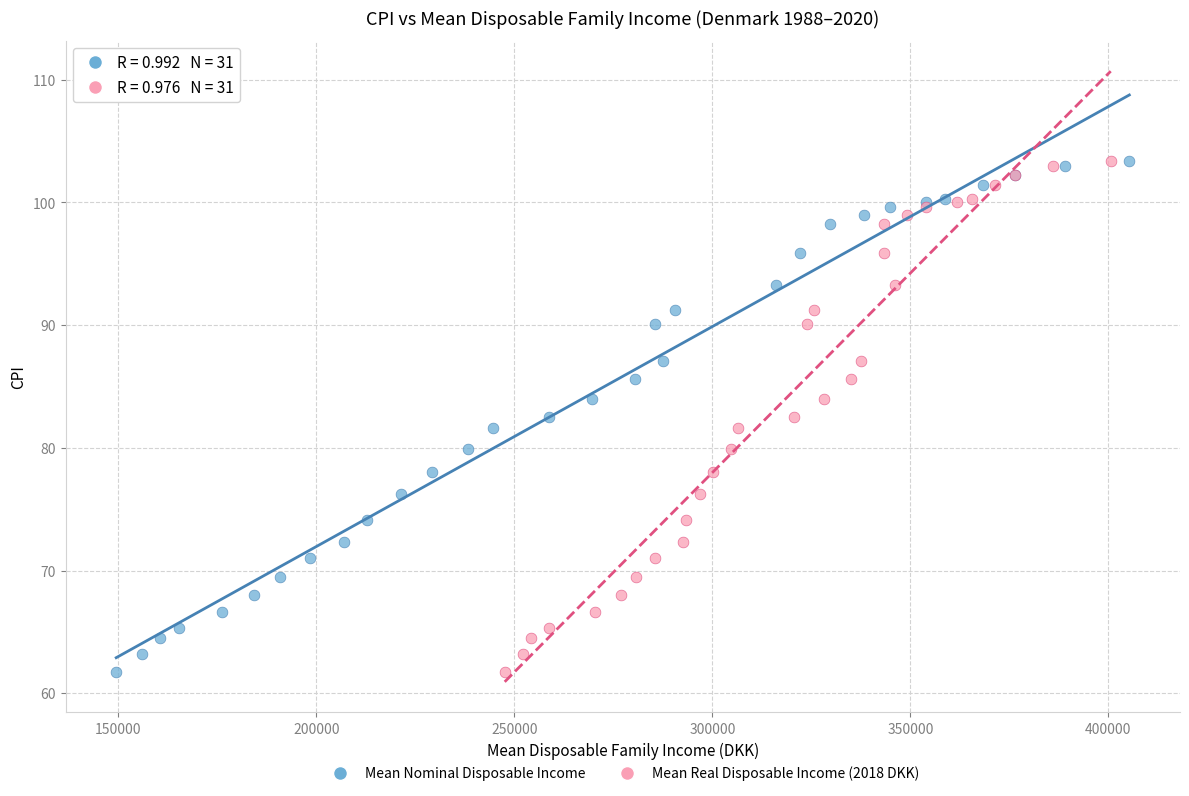

What are all the series names shown in the legend?

Mean Nominal Disposable Income, Mean Real Disposable Income (2018 DKK)